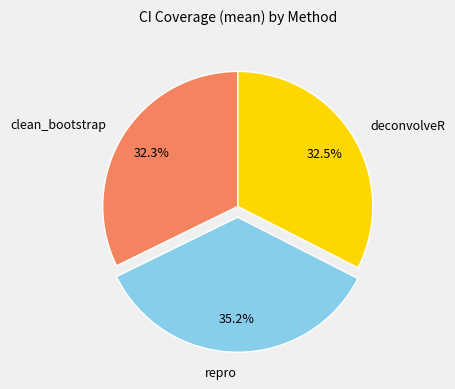

Does any single category account for the majority?

No